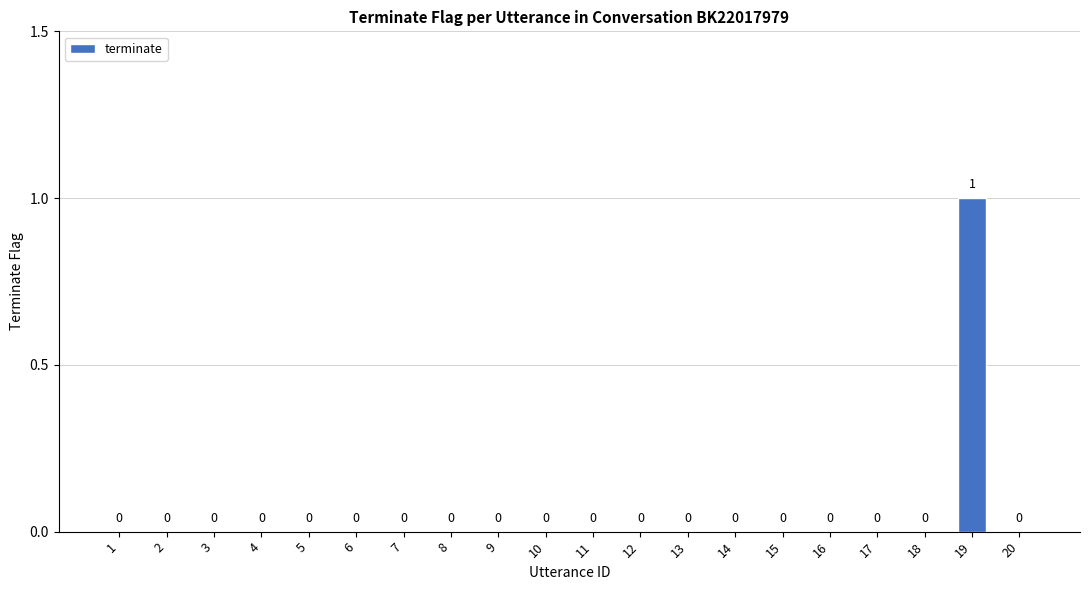

The chart shows a value of 0 at 16. True or false?

True